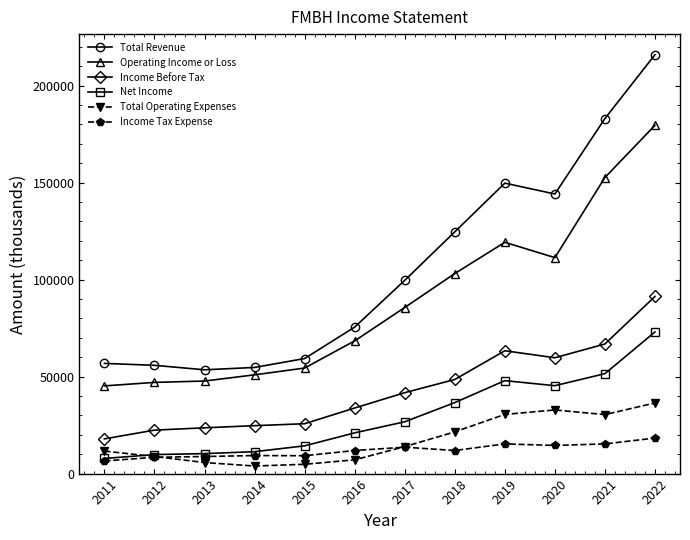

Which series has the widest spread of values?

Total Revenue